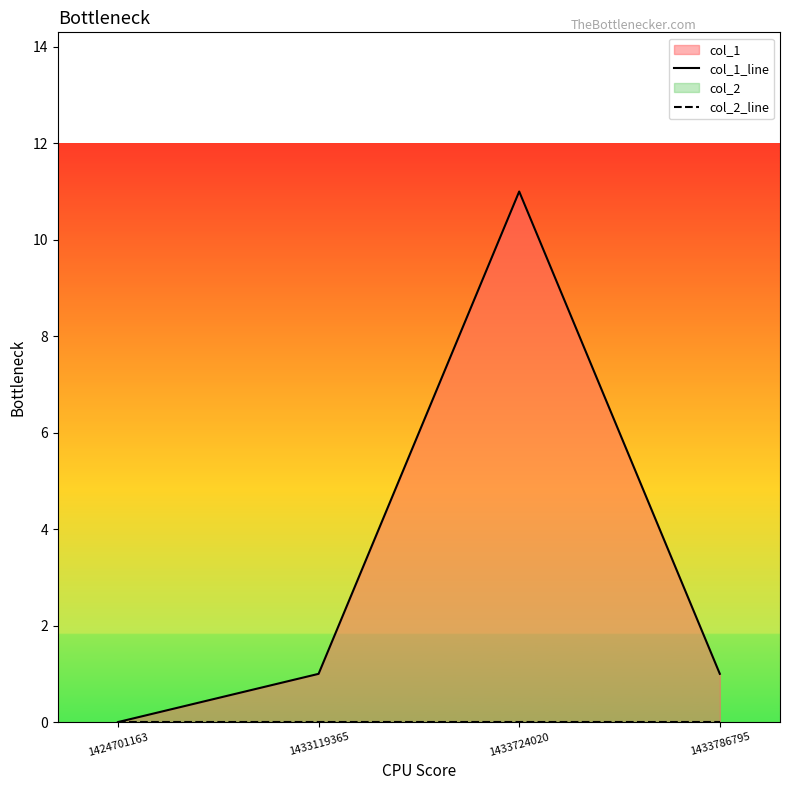

Between 1433119365 and 1433724020, which series saw the biggest shift?

col_1_line